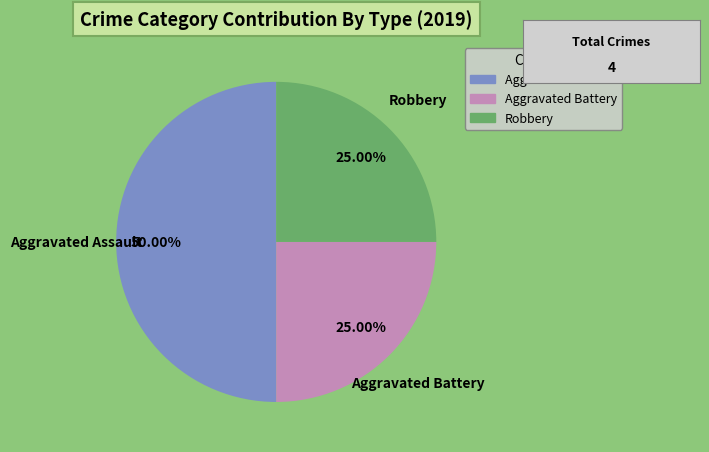

To the nearest percent, what is the combined percentage of Robbery and Aggravated Battery?

50%